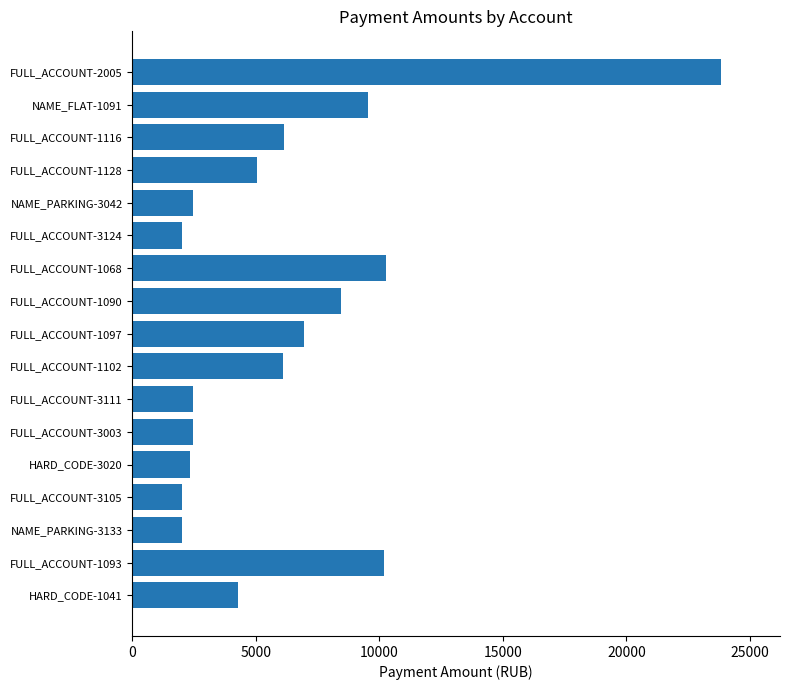

Approximately how many times larger is the value at FULL_ACCOUNT-3003 compared to NAME_PARKING-3133?

1.2